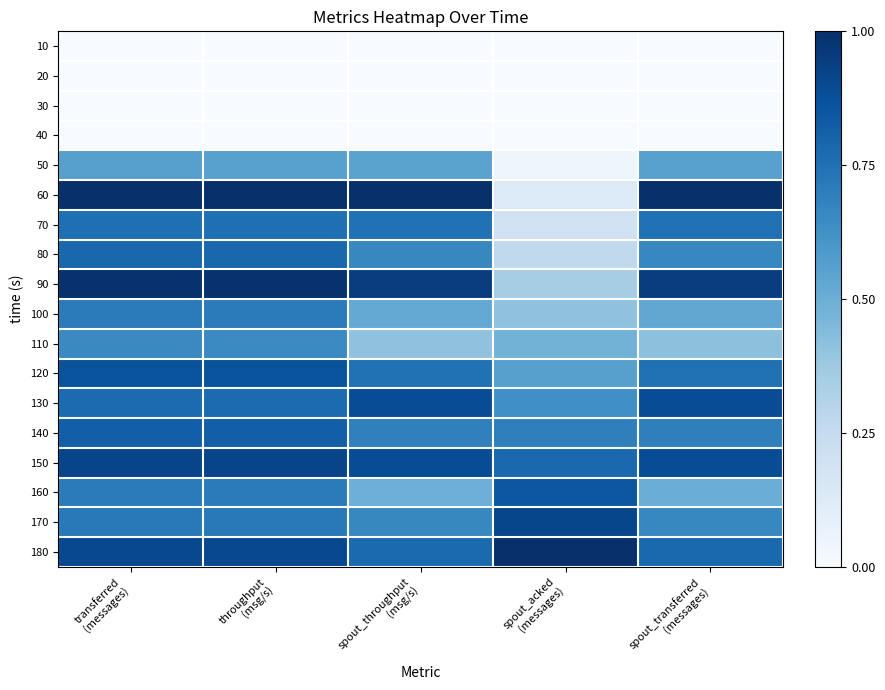

Reading left to right, transcribe all the data shown in this chart.

10: transferred
(messages)=0.0	throughput
(msg/s)=0.0	spout_throughput
(msg/s)=0.0	spout_acked
(messages)=0.0	spout_transferred
(messages)=0.0
20: transferred
(messages)=0.0	throughput
(msg/s)=0.0	spout_throughput
(msg/s)=0.0	spout_acked
(messages)=0.0	spout_transferred
(messages)=0.0
30: transferred
(messages)=0.0	throughput
(msg/s)=0.0	spout_throughput
(msg/s)=0.0	spout_acked
(messages)=0.0	spout_transferred
(messages)=0.0
40: transferred
(messages)=0.0	throughput
(msg/s)=0.0	spout_throughput
(msg/s)=0.0	spout_acked
(messages)=0.0	spout_transferred
(messages)=0.0
50: transferred
(messages)=0.6	throughput
(msg/s)=0.6	spout_throughput
(msg/s)=0.5	spout_acked
(messages)=0.0	spout_transferred
(messages)=0.6
60: transferred
(messages)=1.0	throughput
(msg/s)=1.0	spout_throughput
(msg/s)=1.0	spout_acked
(messages)=0.1	spout_transferred
(messages)=1.0
70: transferred
(messages)=0.8	throughput
(msg/s)=0.8	spout_throughput
(msg/s)=0.7	spout_acked
(messages)=0.2	spout_transferred
(messages)=0.8
80: transferred
(messages)=0.8	throughput
(msg/s)=0.8	spout_throughput
(msg/s)=0.7	spout_acked
(messages)=0.3	spout_transferred
(messages)=0.7
90: transferred
(messages)=1.0	throughput
(msg/s)=1.0	spout_throughput
(msg/s)=0.9	spout_acked
(messages)=0.3	spout_transferred
(messages)=0.9
100: transferred
(messages)=0.7	throughput
(msg/s)=0.7	spout_throughput
(msg/s)=0.5	spout_acked
(messages)=0.4	spout_transferred
(messages)=0.5
110: transferred
(messages)=0.7	throughput
(msg/s)=0.7	spout_throughput
(msg/s)=0.4	spout_acked
(messages)=0.5	spout_transferred
(messages)=0.4
120: transferred
(messages)=0.9	throughput
(msg/s)=0.9	spout_throughput
(msg/s)=0.7	spout_acked
(messages)=0.6	spout_transferred
(messages)=0.8
130: transferred
(messages)=0.8	throughput
(msg/s)=0.8	spout_throughput
(msg/s)=0.9	spout_acked
(messages)=0.6	spout_transferred
(messages)=0.9
140: transferred
(messages)=0.8	throughput
(msg/s)=0.8	spout_throughput
(msg/s)=0.7	spout_acked
(messages)=0.7	spout_transferred
(messages)=0.7
150: transferred
(messages)=0.9	throughput
(msg/s)=0.9	spout_throughput
(msg/s)=0.9	spout_acked
(messages)=0.8	spout_transferred
(messages)=0.9
160: transferred
(messages)=0.7	throughput
(msg/s)=0.7	spout_throughput
(msg/s)=0.5	spout_acked
(messages)=0.8	spout_transferred
(messages)=0.5
170: transferred
(messages)=0.7	throughput
(msg/s)=0.7	spout_throughput
(msg/s)=0.7	spout_acked
(messages)=0.9	spout_transferred
(messages)=0.7
180: transferred
(messages)=0.9	throughput
(msg/s)=0.9	spout_throughput
(msg/s)=0.8	spout_acked
(messages)=1.0	spout_transferred
(messages)=0.8